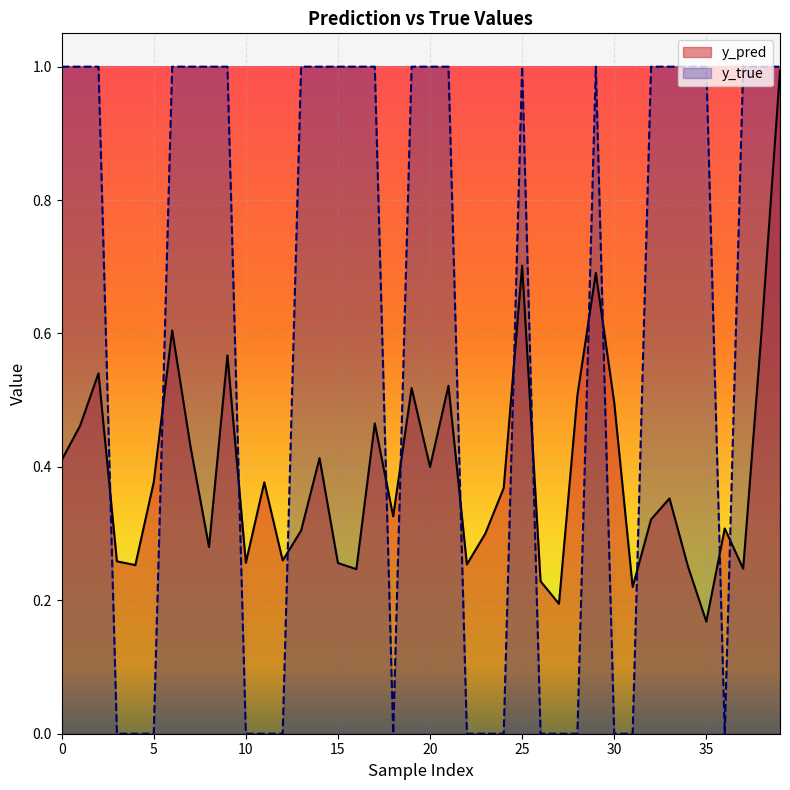

What is the total value across all series at 20?

1.4